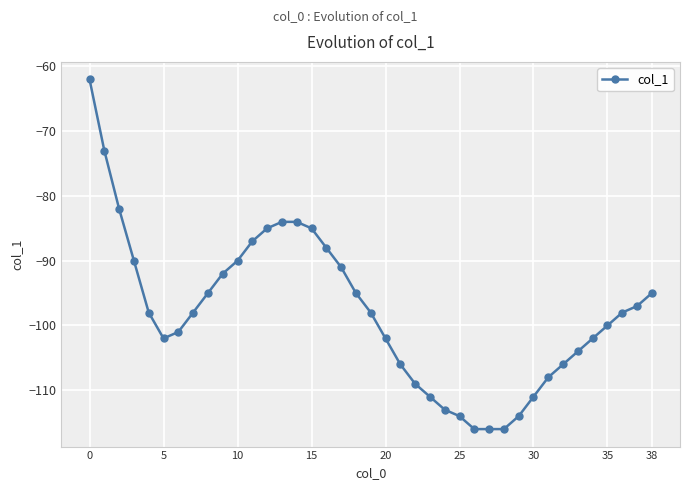

What is the minimum value shown in the chart?

-116